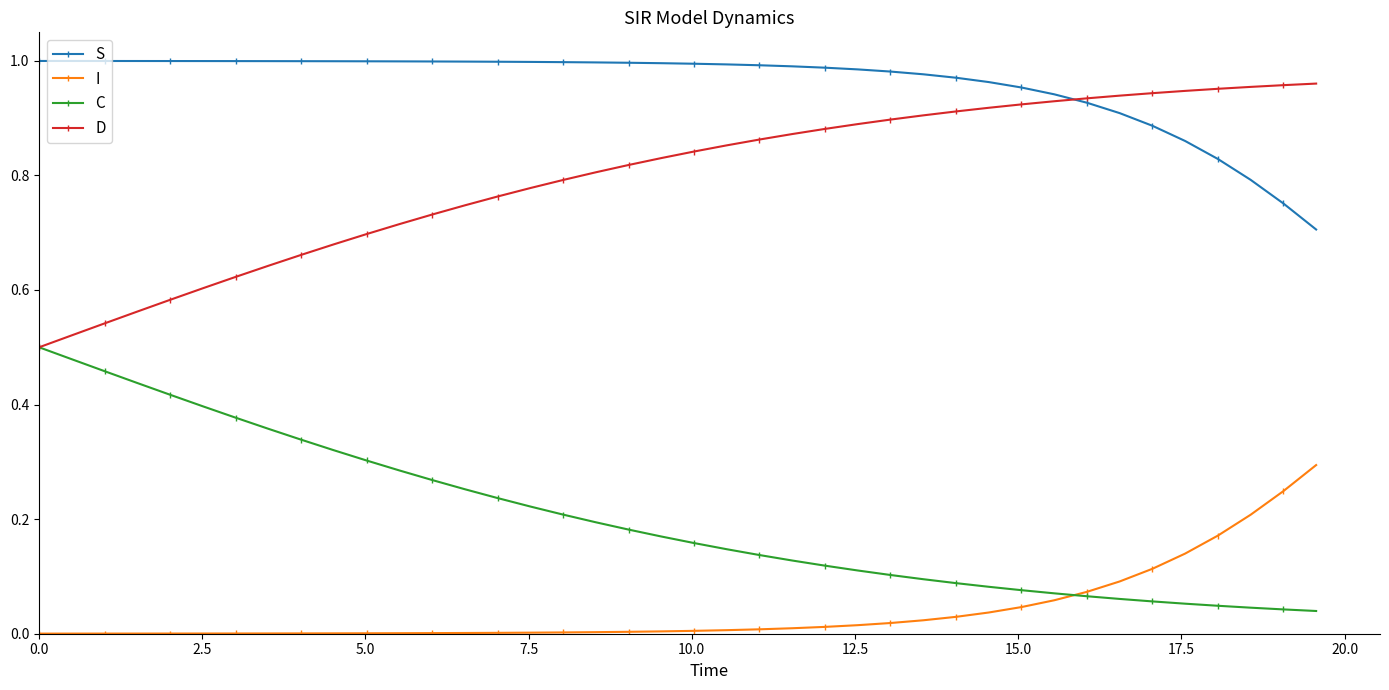

True or false: S and I intersect in this chart.

False